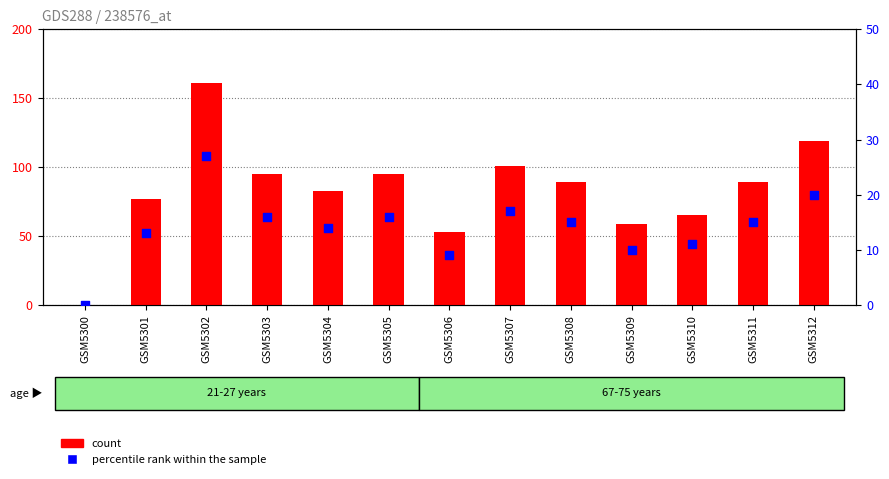

What is the total value across all series at GSM5304?

97